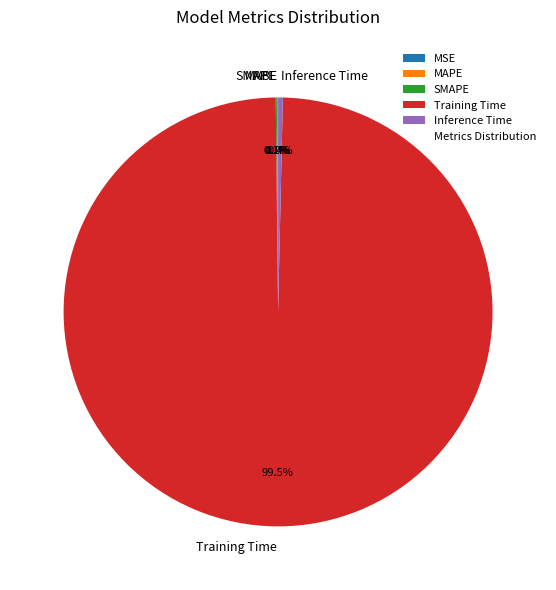

What is the largest slice in the pie chart?

Training Time